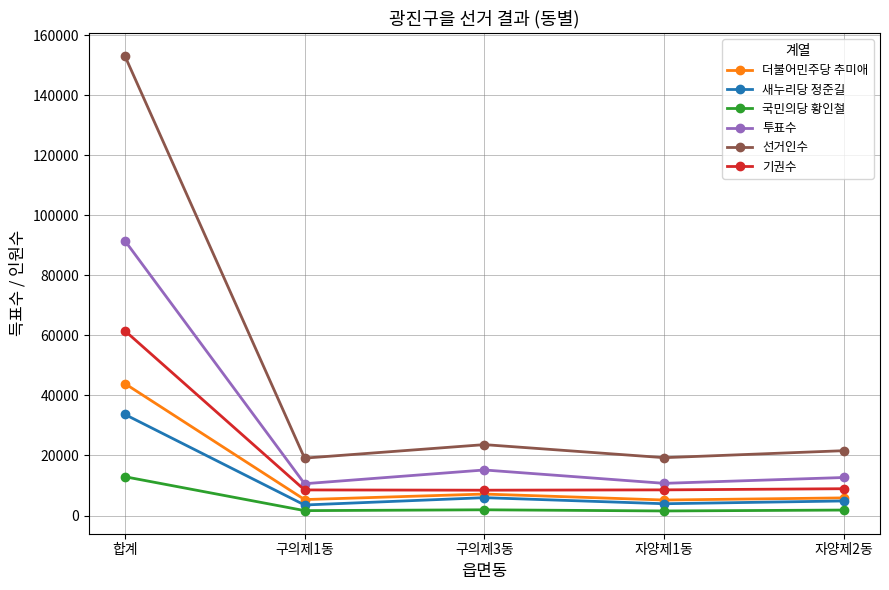

At which category does 선거인수 reach its first local peak?

구의제3동